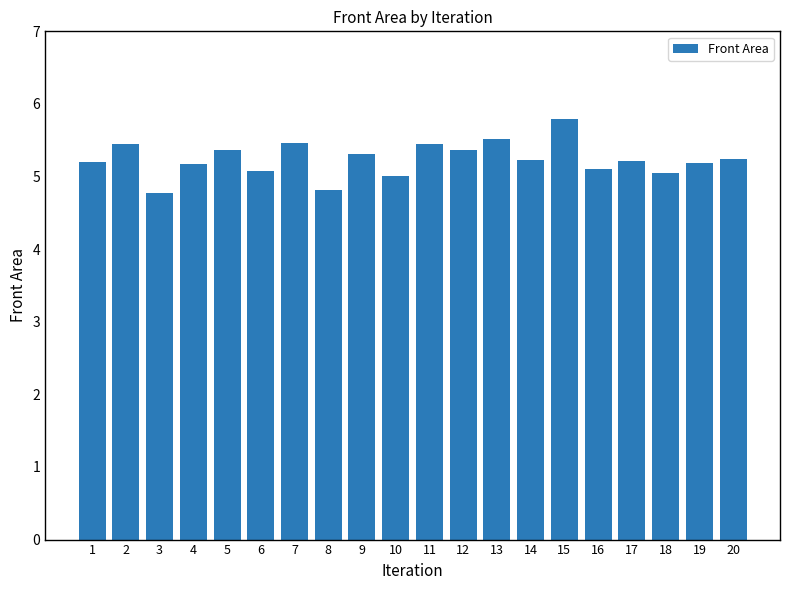

What is the maximum value shown in the chart?

5.8